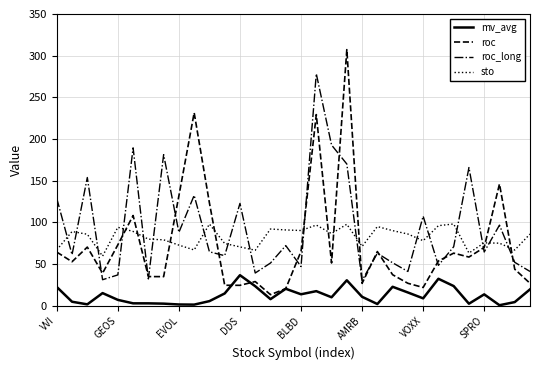

What is the maximum value shown in the chart?

307.2